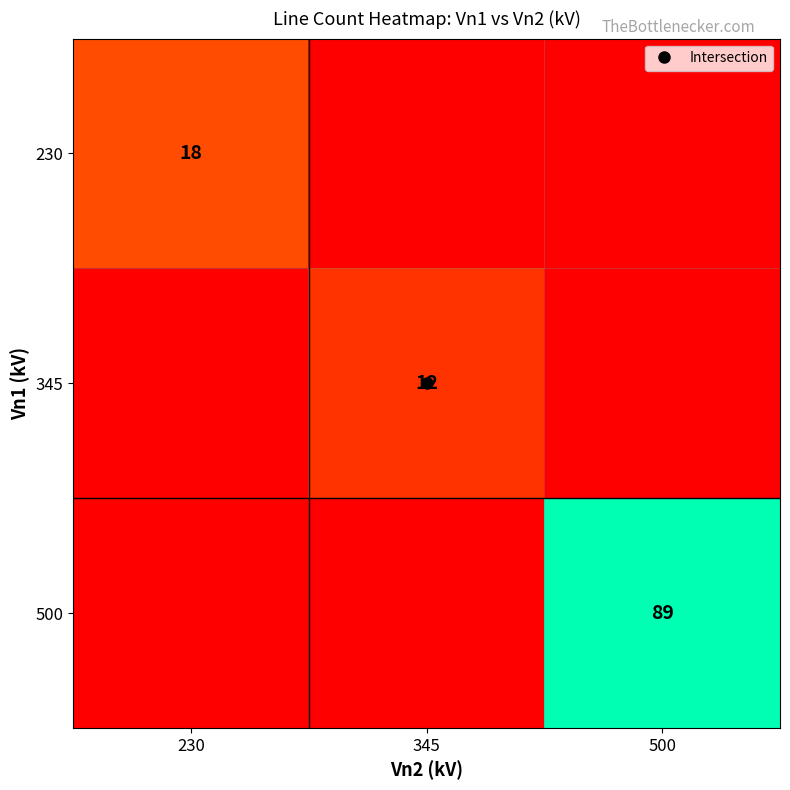

What is the sum of all 230 values?

18